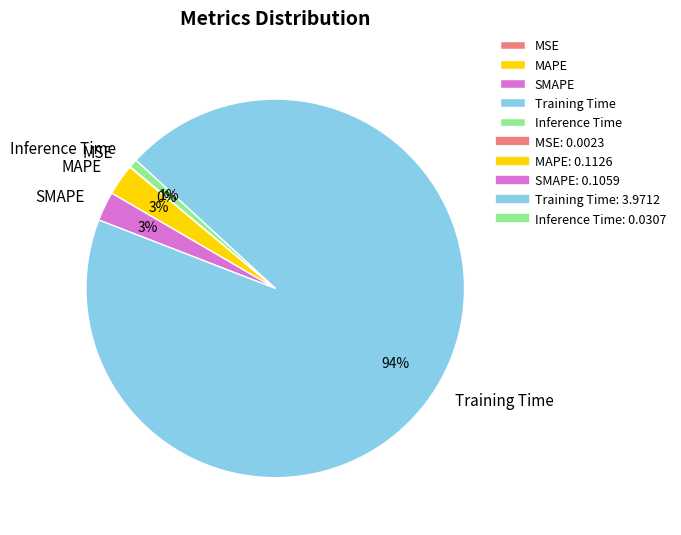

Does Training Time represent more than half of the total?

Yes